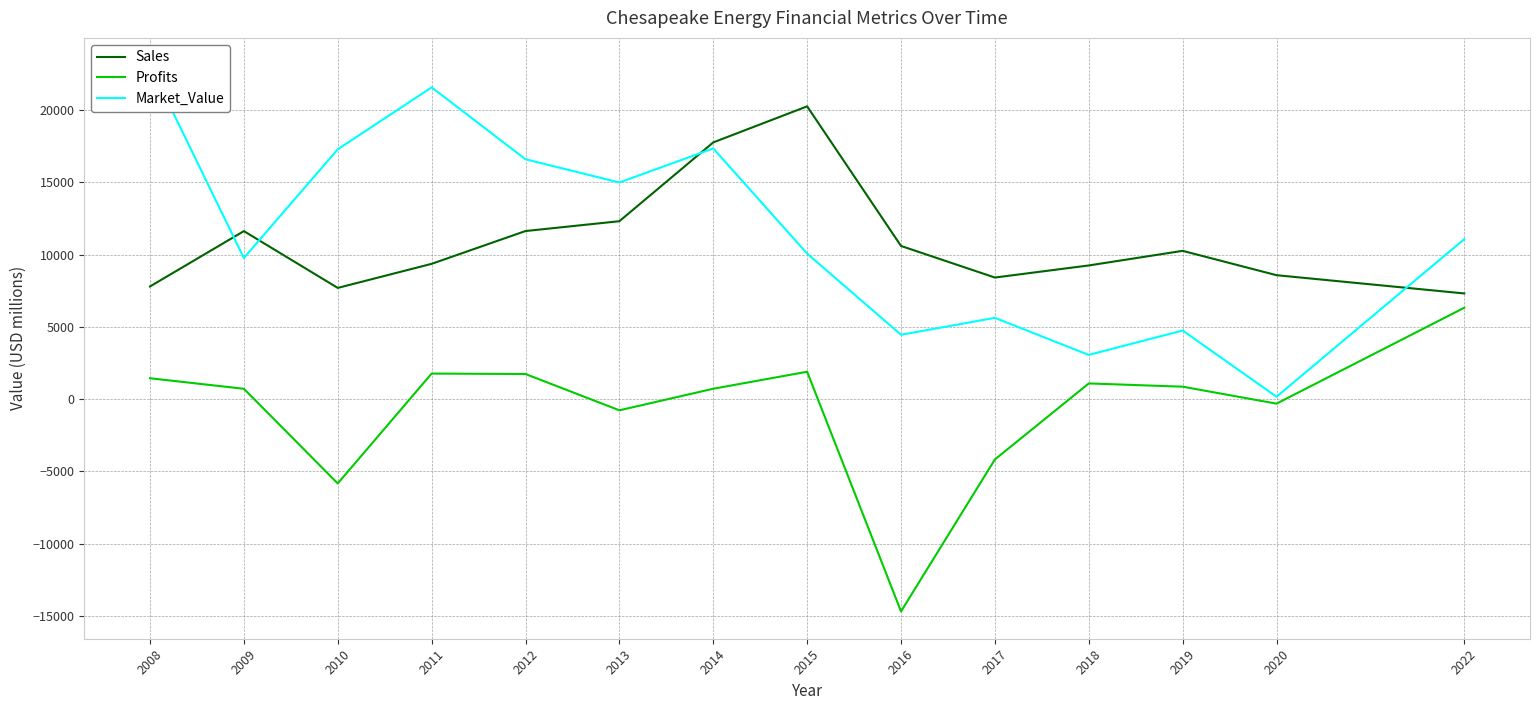

At which category does the chart reach its minimum across all series?

2016